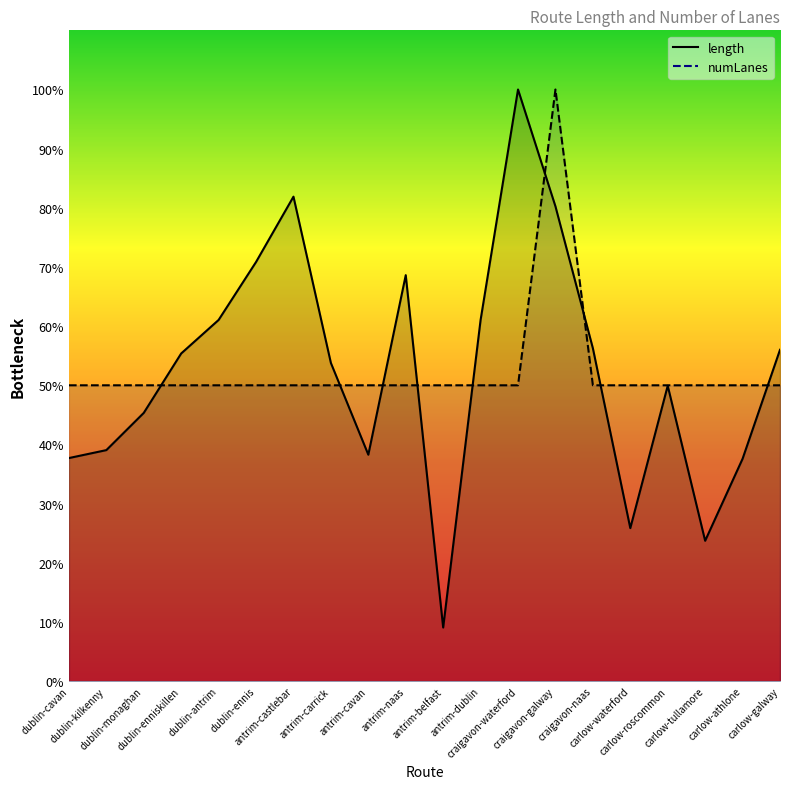

Where is the first local maximum for length?

antrim-castlebar